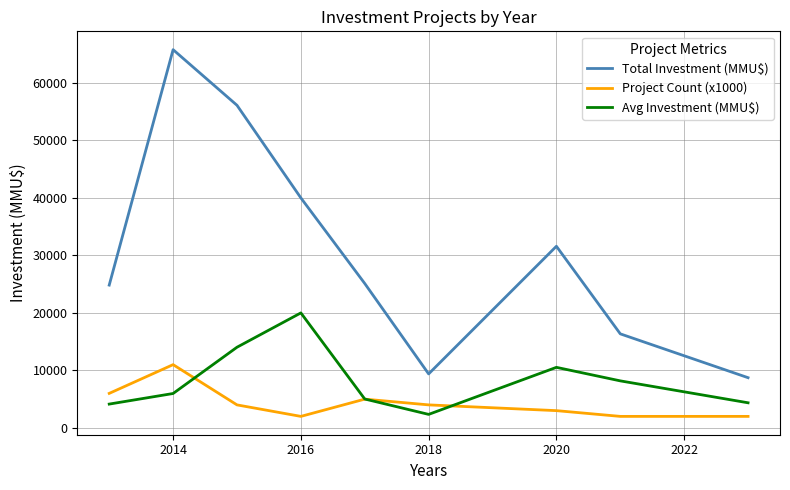

What is the smallest value displayed?

2000.0